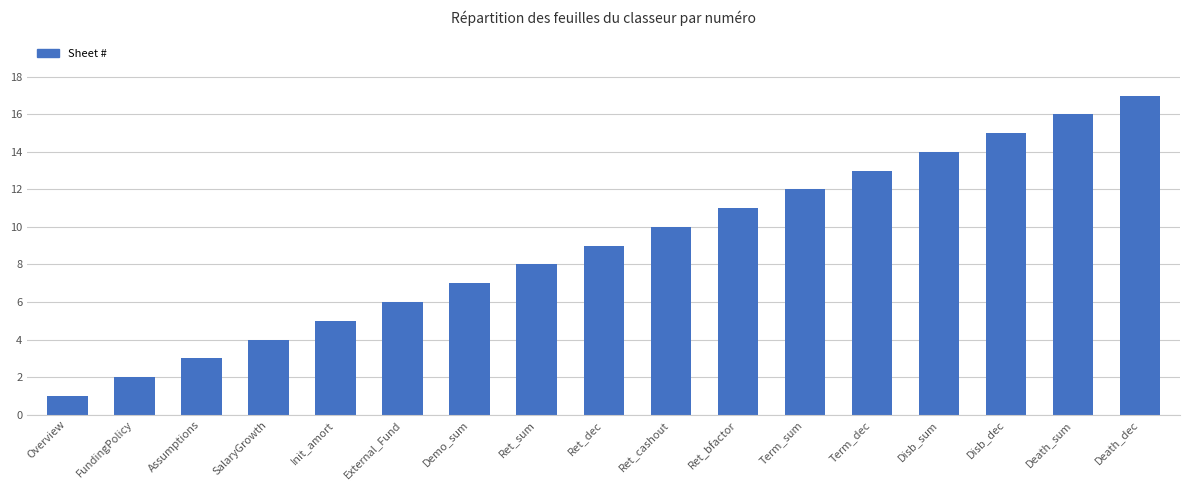

List the labels in order of value, smallest first.

Overview, FundingPolicy, Assumptions, SalaryGrowth, Init_amort, External_Fund, Demo_sum, Ret_sum, Ret_dec, Ret_cashout, Ret_bfactor, Term_sum, Term_dec, Disb_sum, Disb_dec, Death_sum, Death_dec